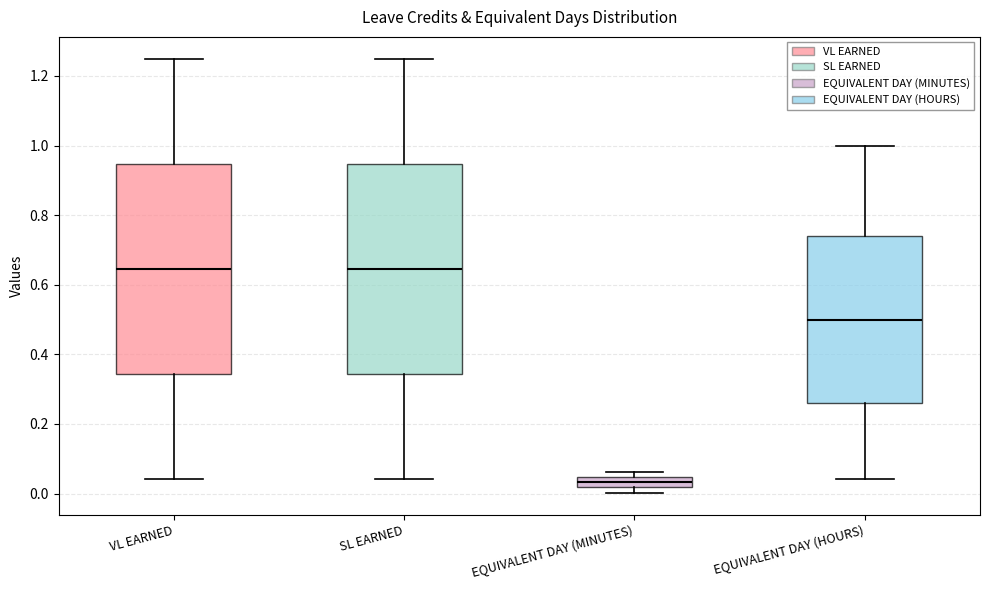

Where does the upper whisker of the box for SL EARNED end on the y-axis? The values are not printed on the chart, so give them approximately, as read against the axis.

1.26